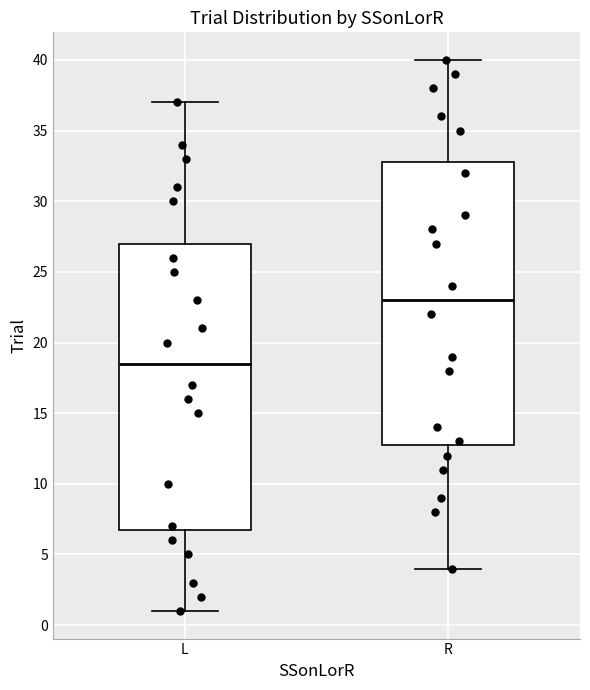

Reading left to right, transcribe this box plot: for each box, give where its median line is, the range the box spans, and where its two whiskers end, as read against the y-axis. The values are not printed on the chart, so give them approximately, as read against the axis.

L: median 18.5, box 7.0 to 27.0, whiskers 1.0 to 37.0
R: median 23.0, box 13.0 to 33.0, whiskers 4.0 to 40.0